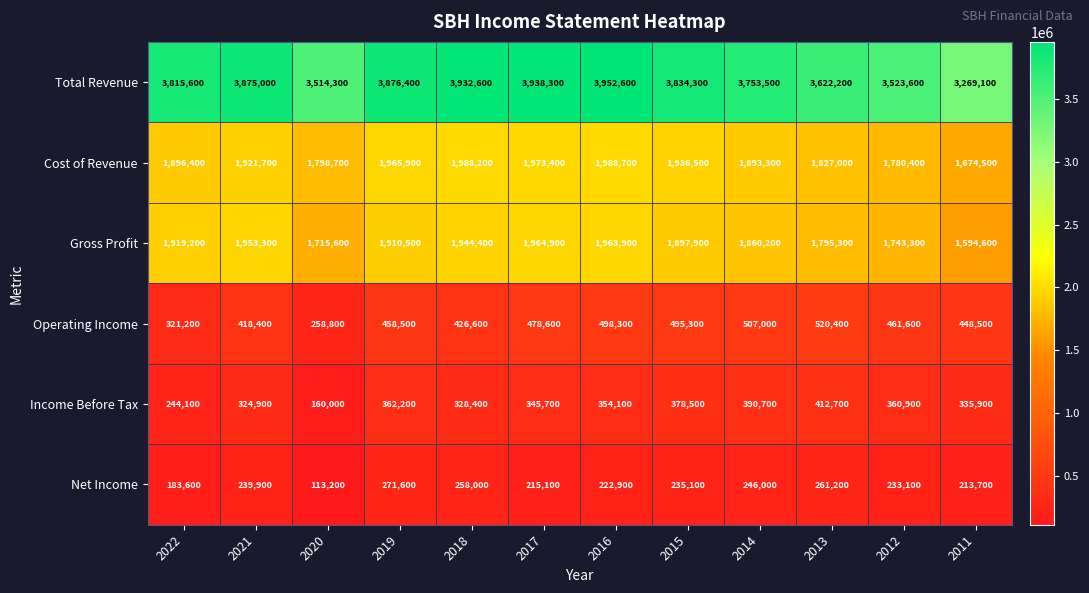

What is the average value of the Net Income series?

224450